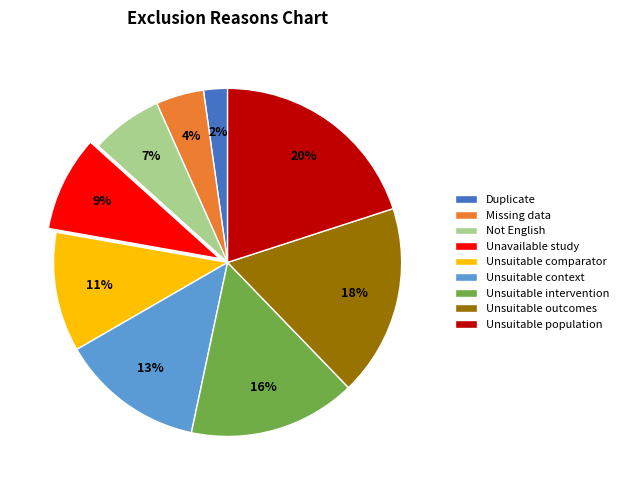

How many slices are in this pie chart?

9